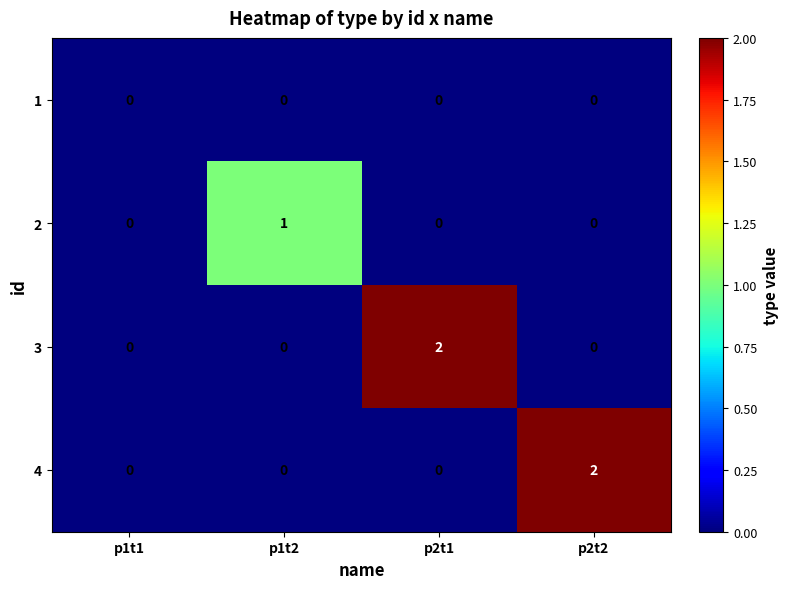

Between p1t1 and p2t1, which series saw the biggest shift?

3